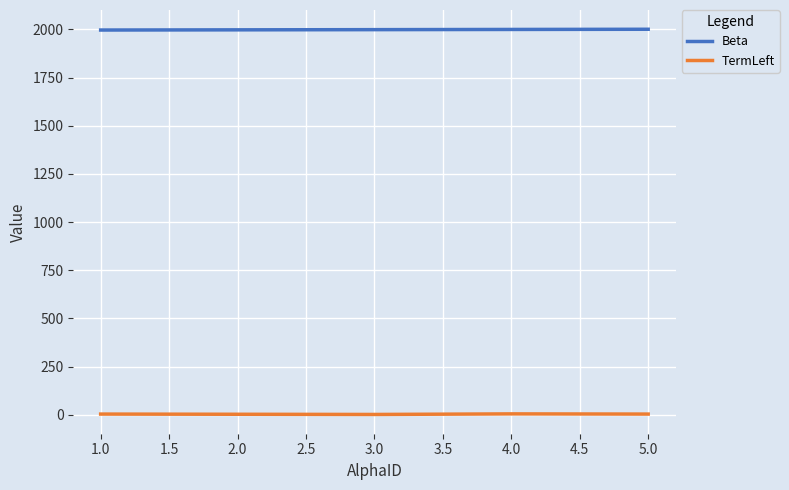

Is the value of TermLeft at 2.0 greater than the value of Beta at 3.0?

No